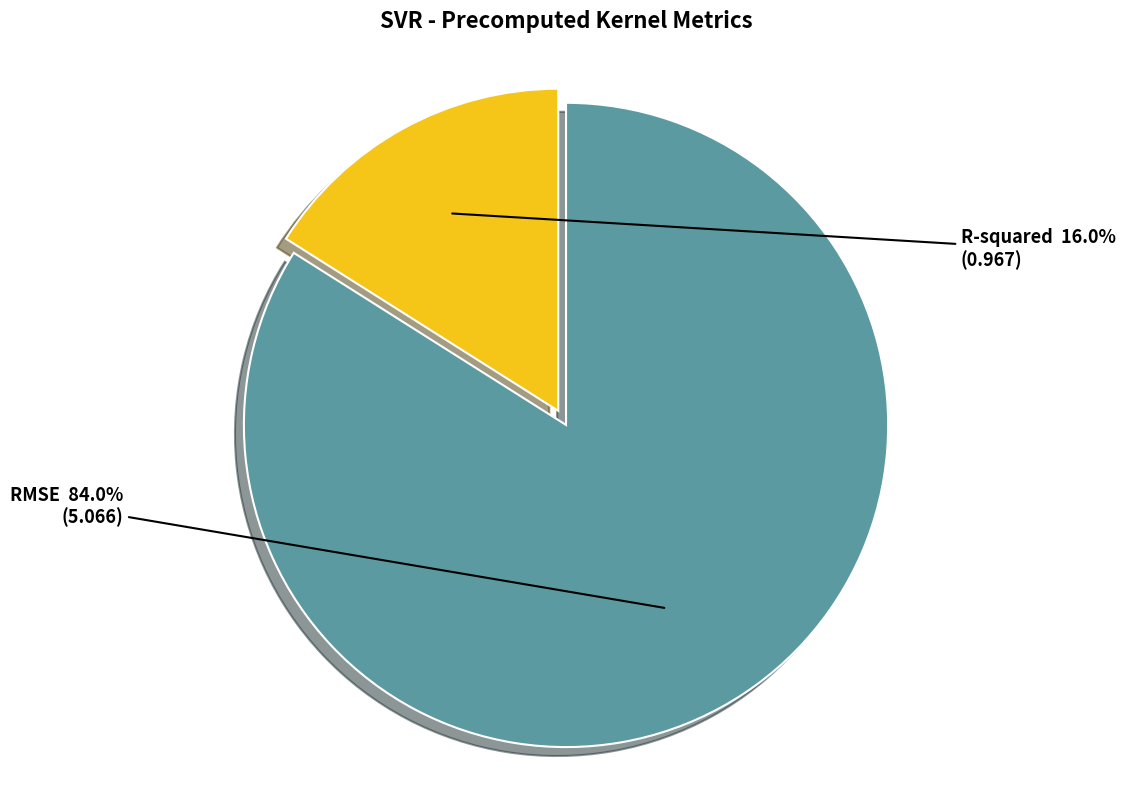

Is it true that RMSE is 70% of the pie?

False